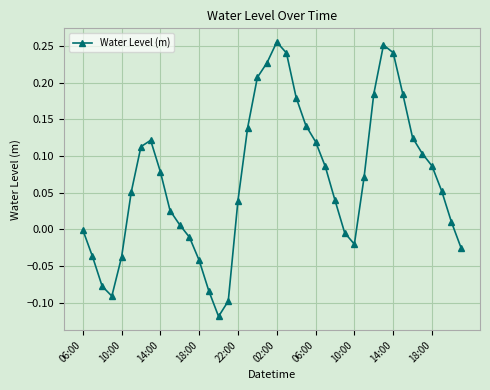

How many interior local peaks (higher than both neighbors) does the data have?

3